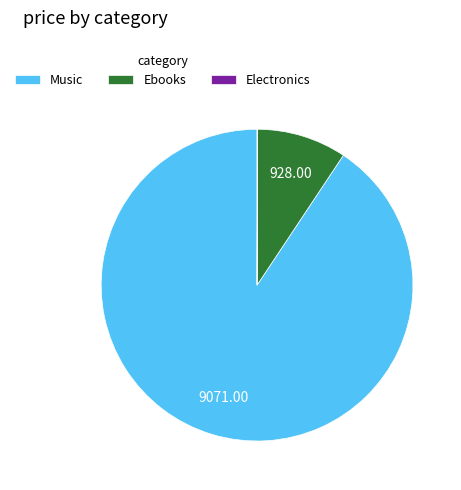

Do Ebooks and Music together represent more than half of the pie?

Yes